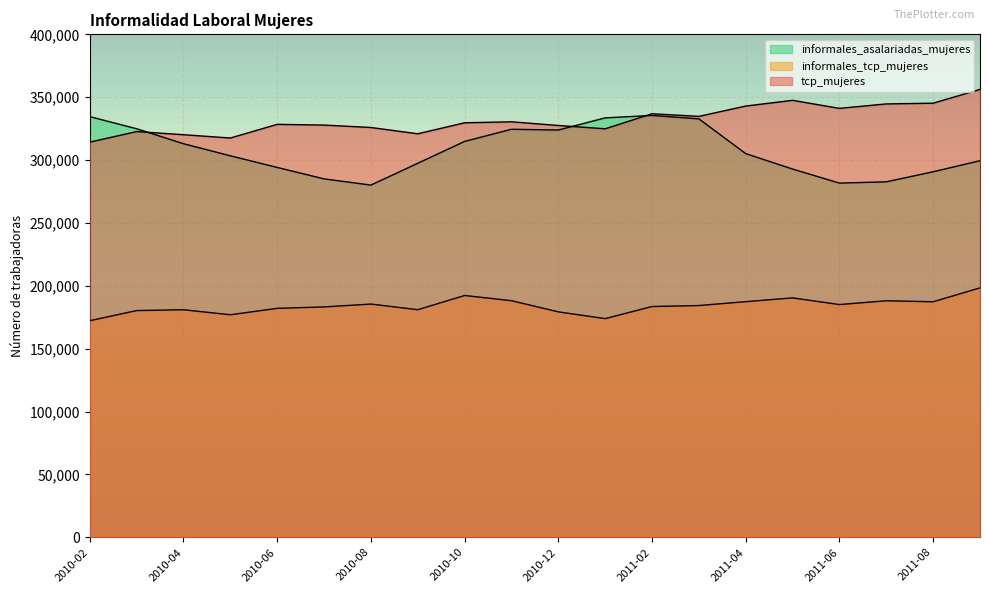

True or false: tcp_mujeres and informales_tcp_mujeres intersect in this chart.

False